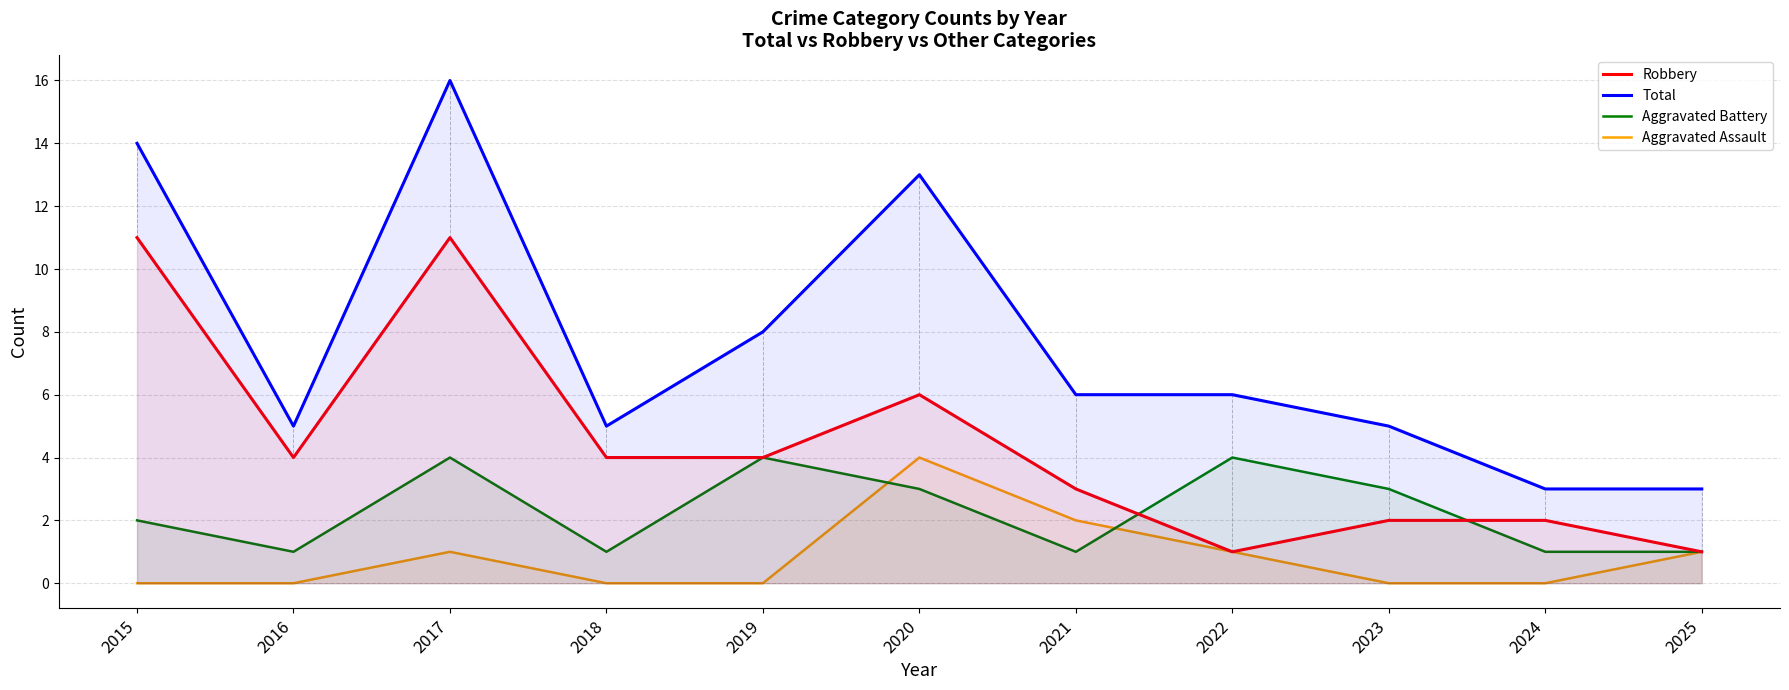

The value of Robbery at 2020 is 4. True or false?

False